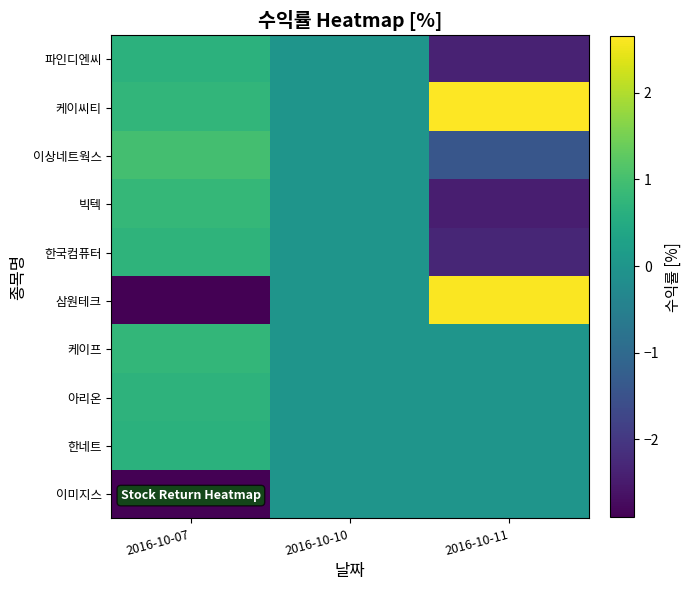

Reading left to right, transcribe all the data shown in this chart.

파인디엔씨: 2016-10-07=0.7	2016-10-10=0.0	2016-10-11=-2.4
케이씨티: 2016-10-07=0.8	2016-10-10=0.0	2016-10-11=2.6
이상네트웍스: 2016-10-07=1.0	2016-10-10=0.0	2016-10-11=-1.4
빅텍: 2016-10-07=0.8	2016-10-10=0.0	2016-10-11=-2.4
한국컴퓨터: 2016-10-07=0.7	2016-10-10=0.0	2016-10-11=-2.3
삼원테크: 2016-10-07=-2.9	2016-10-10=0.0	2016-10-11=2.6
케이프: 2016-10-07=0.8	2016-10-10=0.0	2016-10-11=0.0
아리온: 2016-10-07=0.7	2016-10-10=0.0	2016-10-11=0.0
한네트: 2016-10-07=0.7	2016-10-10=0.0	2016-10-11=0.0
이미지스: 2016-10-07=-2.9	2016-10-10=0.0	2016-10-11=0.0